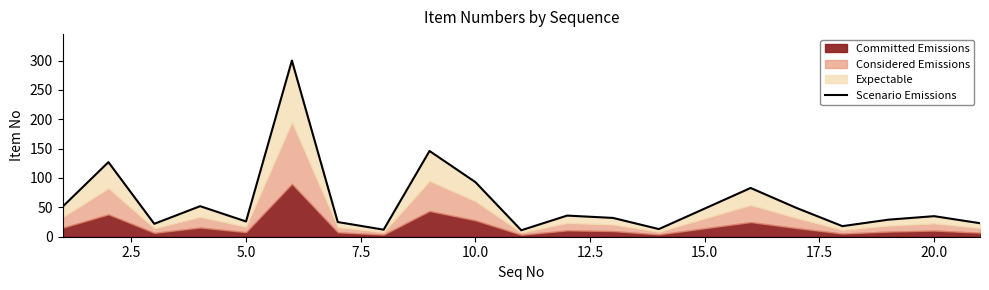

What is the value of the 19th point from the left?

29